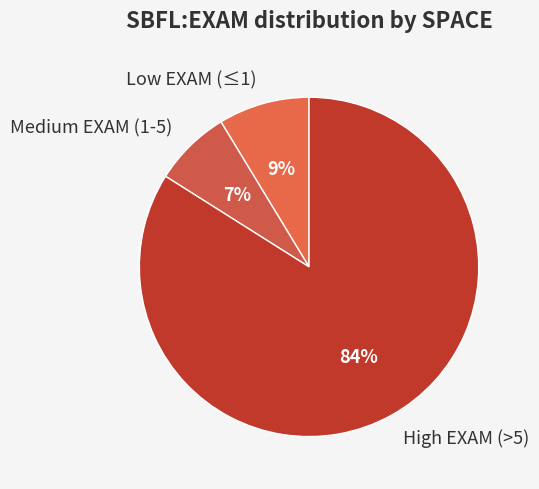

Which slice represents more than half of the pie?

High EXAM (>5)